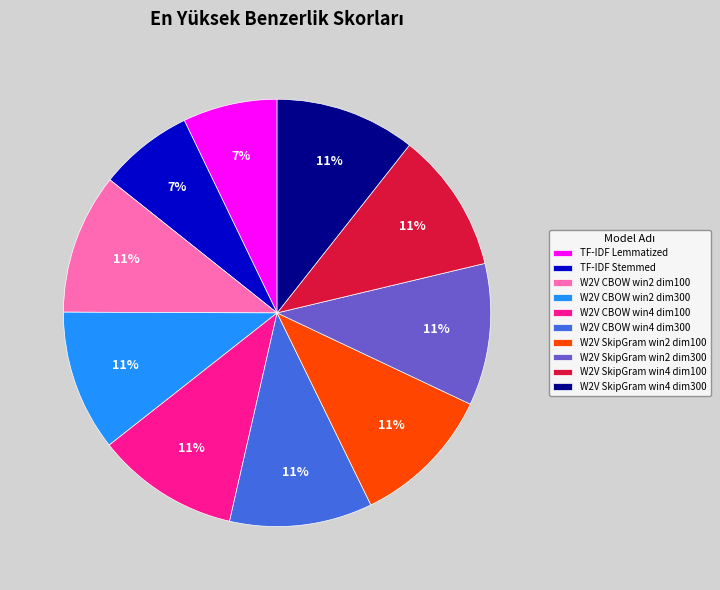

Do TF-IDF Lemmatized and W2V SkipGram win2 dim100 together represent more than half of the pie?

No